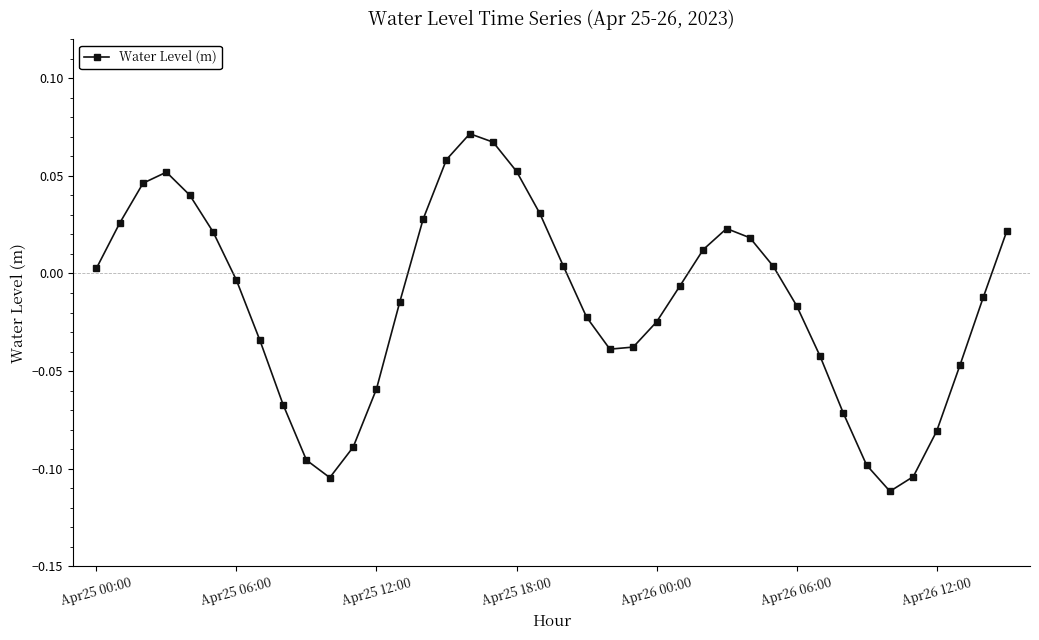

How many interior local valleys (lower than both neighbors) does the data have?

3